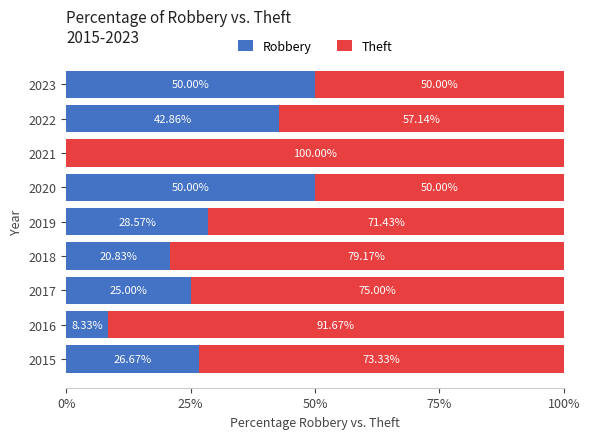

How many categories are shown in the chart?

9